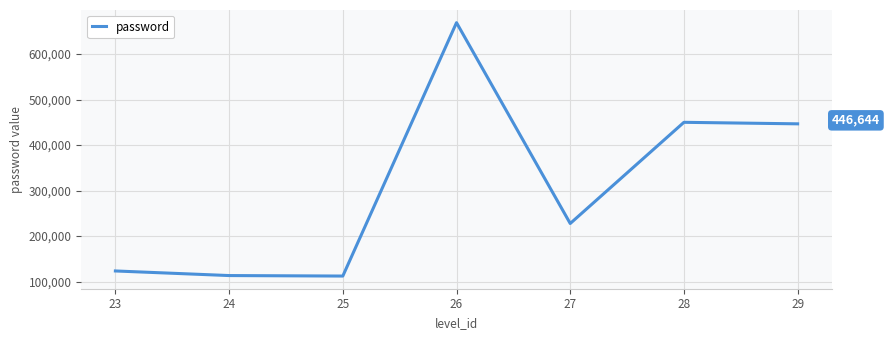

What is the ratio of the value at 24 to the value at 28?

0.3